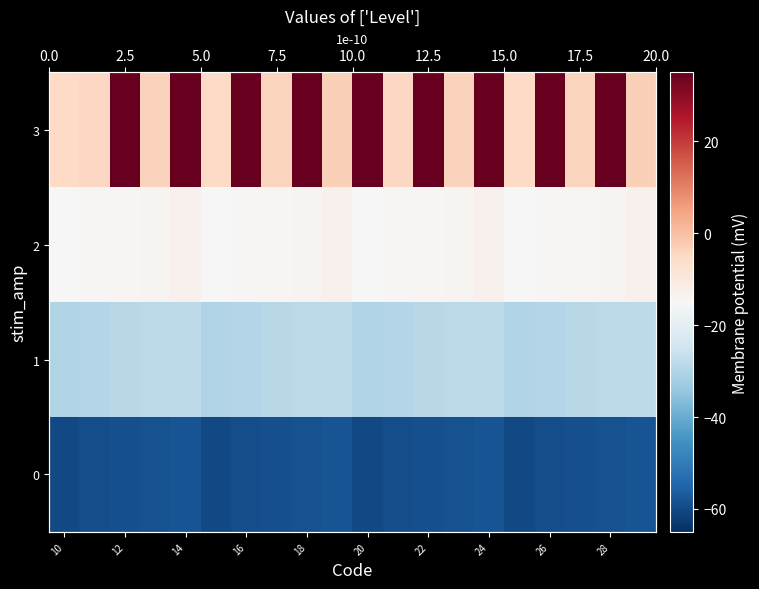

How many values in the 3 series exceed -3?

9